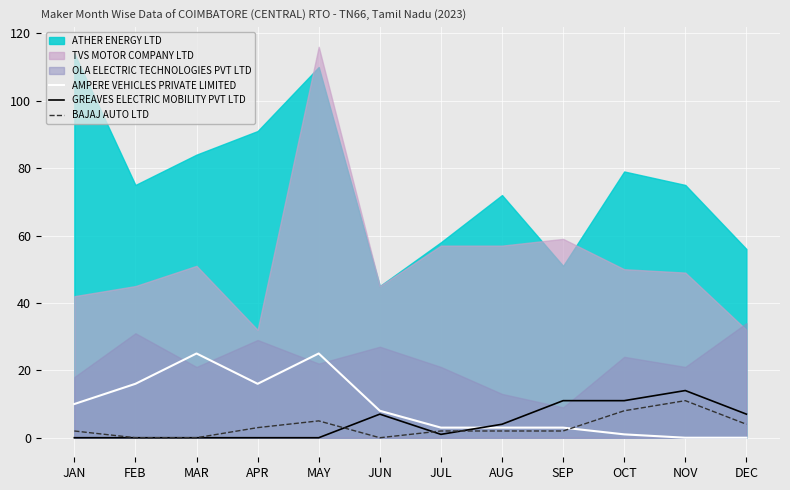

How many interior local peaks does the GREAVES ELECTRIC MOBILITY PVT LTD series have?

2